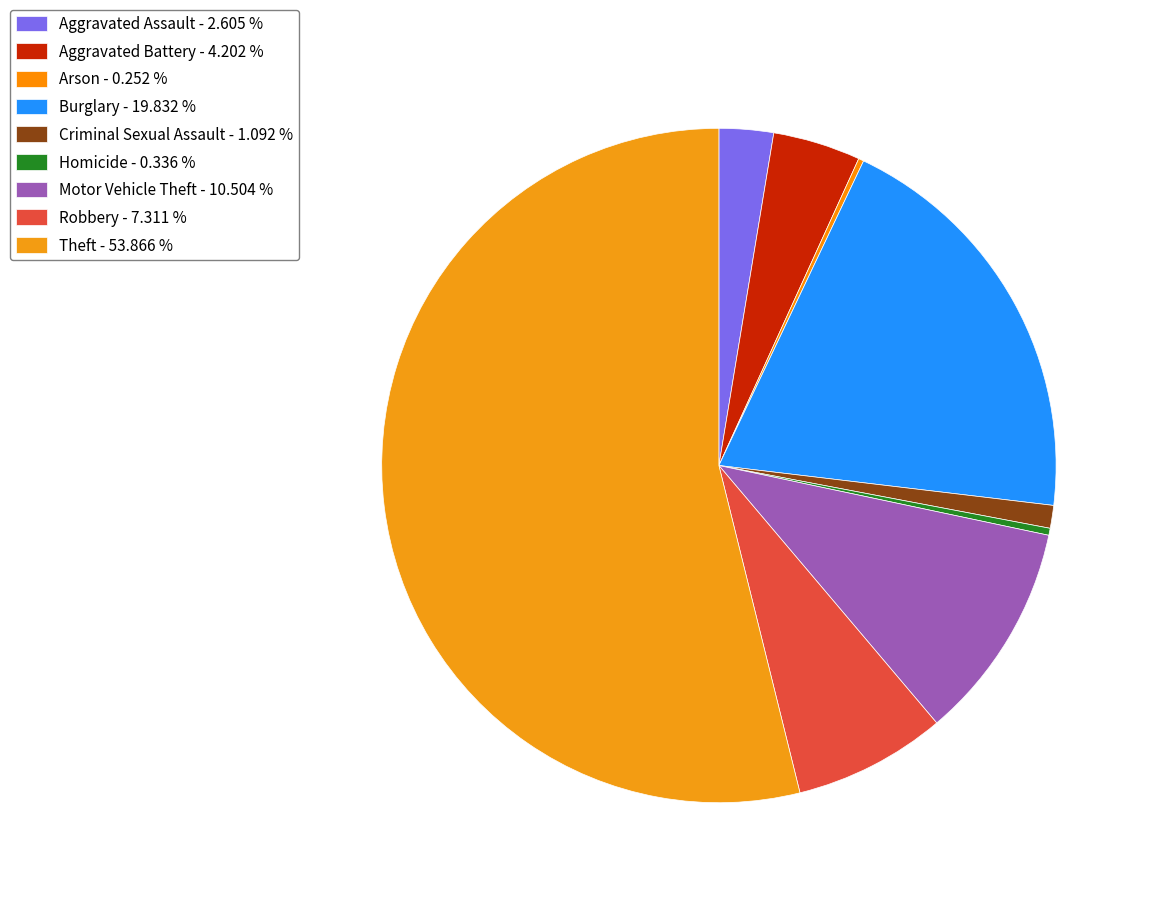

To the nearest percent, what portion does Burglary represent?

20%